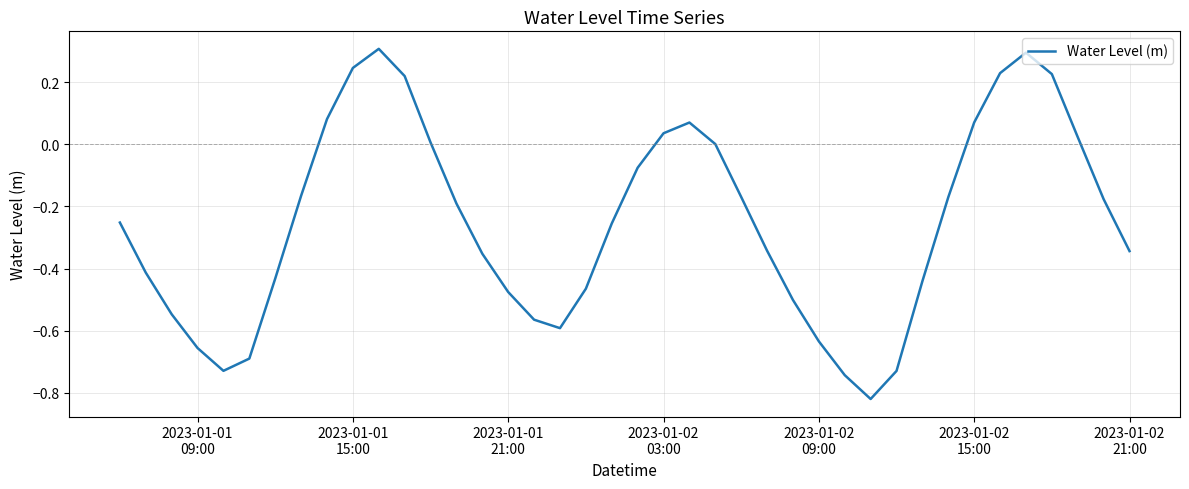

What is the greatest value displayed?

0.3